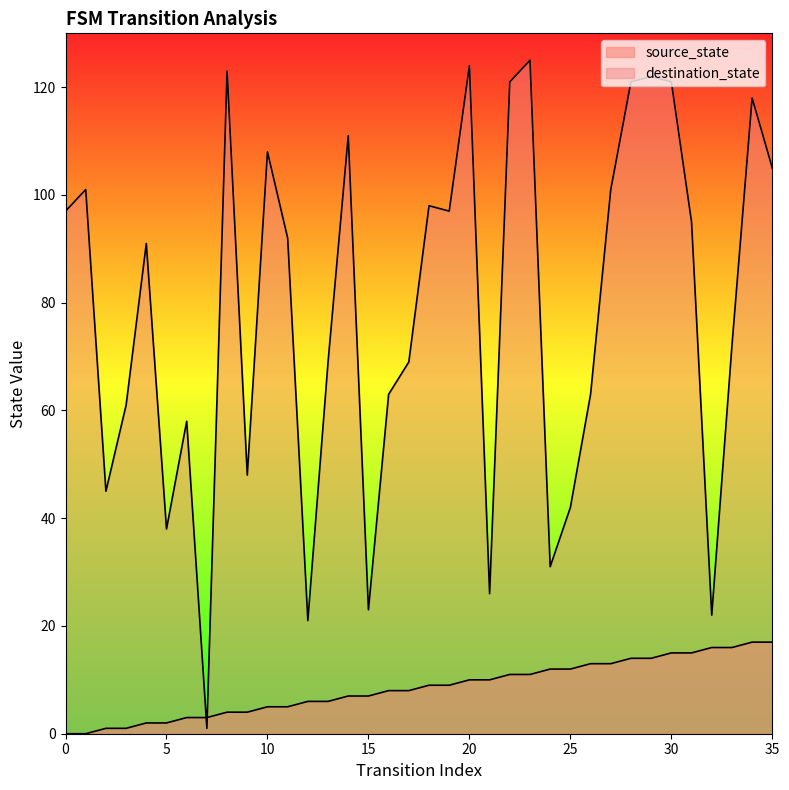

Rank the series at 0 from lowest to highest value.

source_state, destination_state